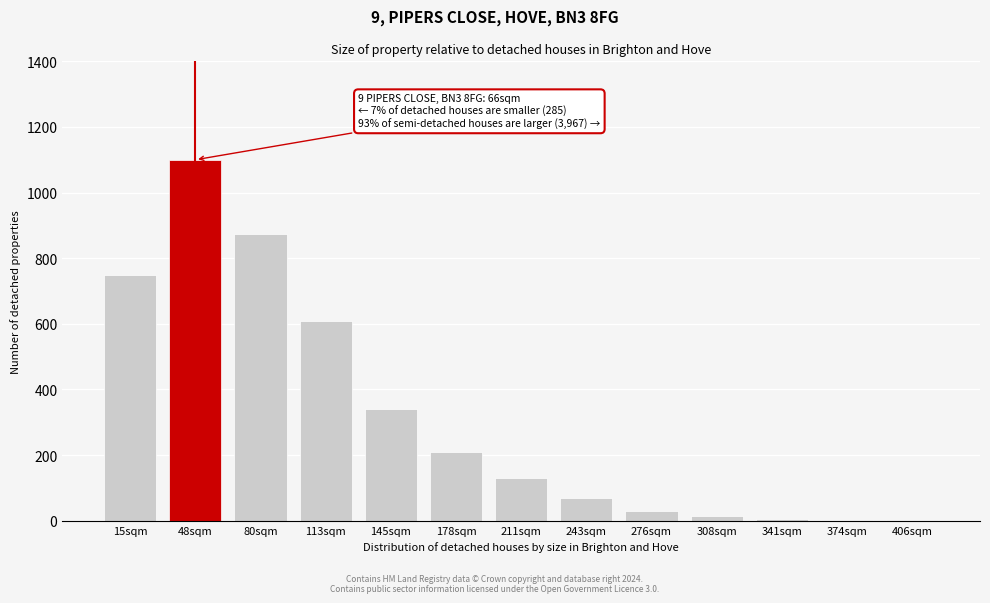

What is the sum of the values at 178sqm and 243sqm?

280